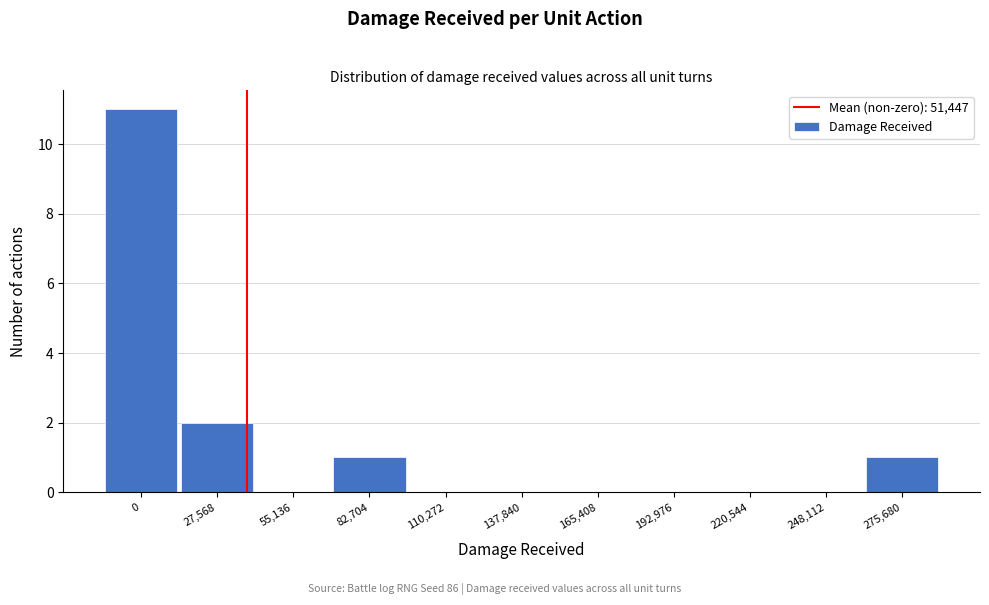

Reading left to right, transcribe all the data shown in this chart.

0=11	27,568=2	55,136=0	82,704=1	110,272=0	137,840=0	165,408=0	192,976=0	220,544=0	248,112=0	275,680=1